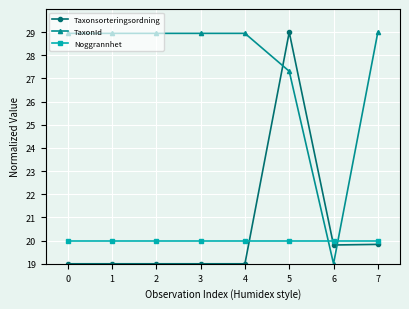

What is the total value across all series at 3?

67.9